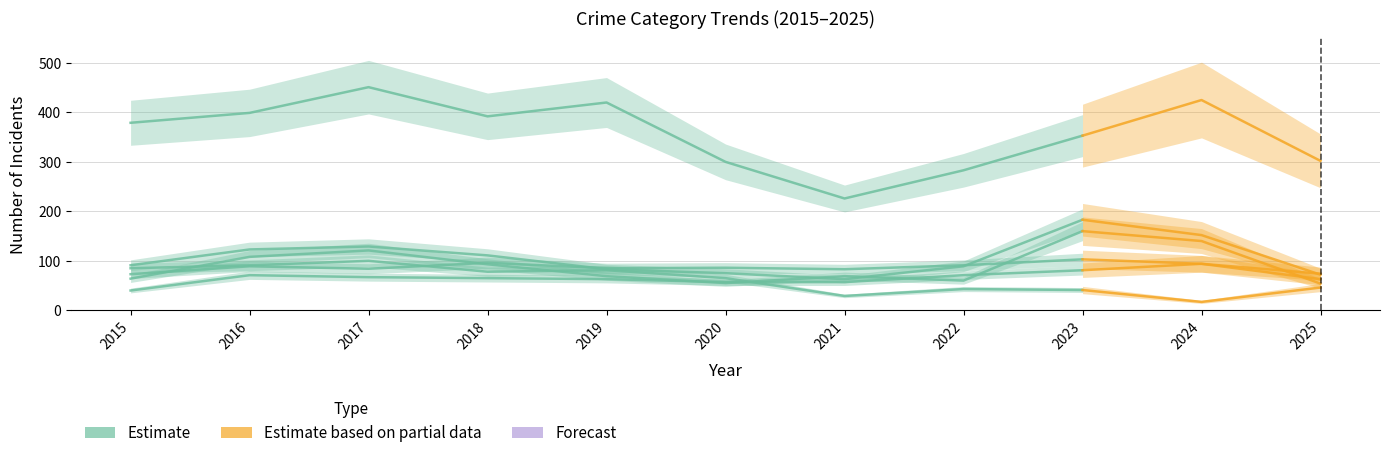

What is the change in value from 2017 to 2018?

-2